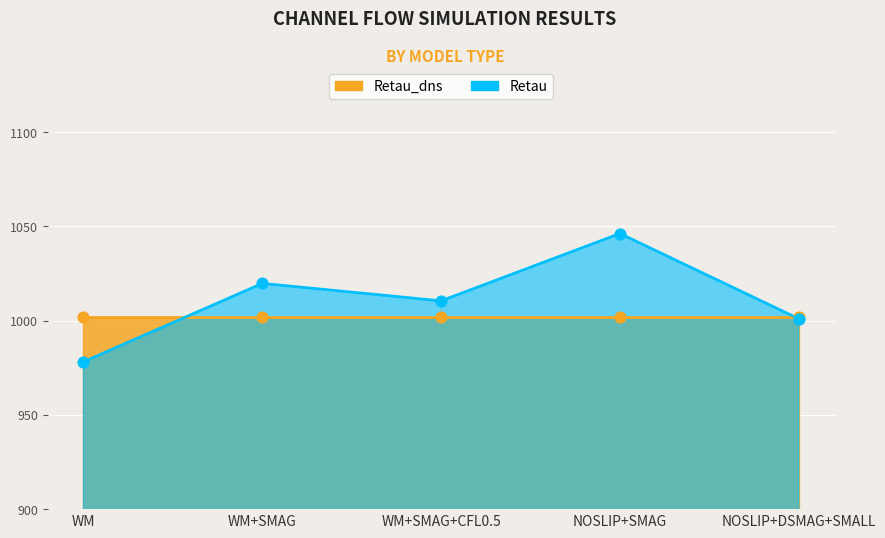

Which has a higher value, WM or NOSLIP+DSMAG+SMALL?

NOSLIP+DSMAG+SMALL